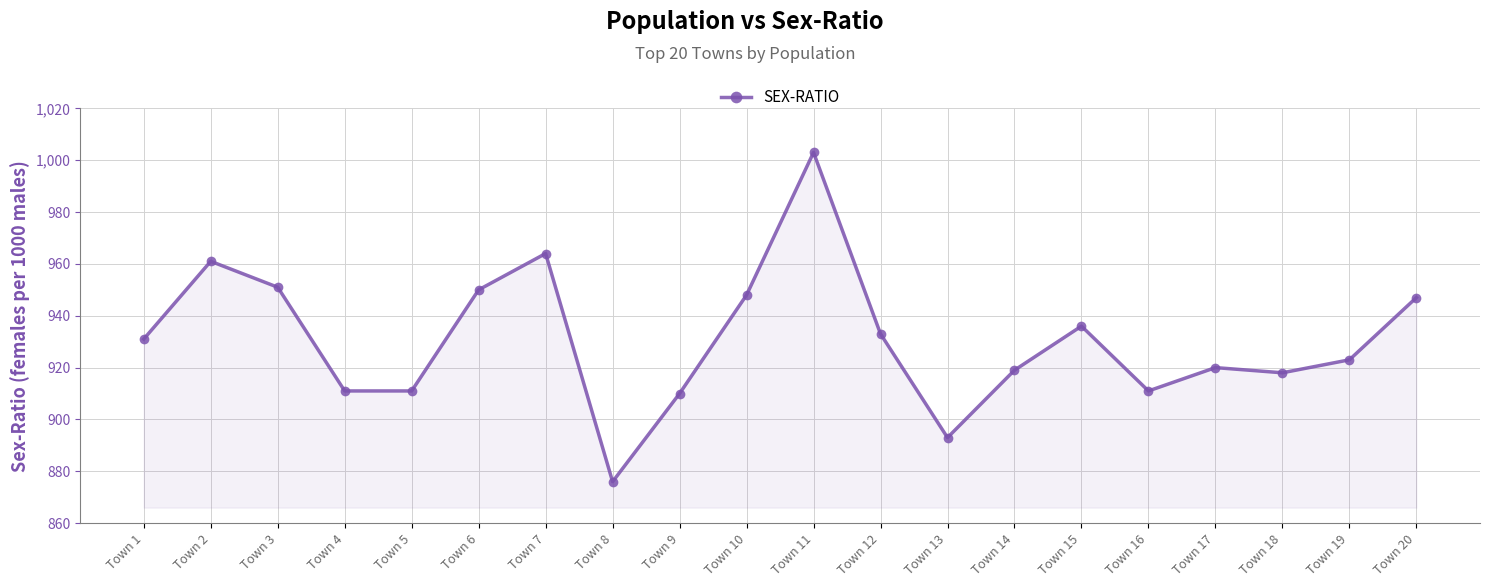

The chart shows a value of 911 at Town 16. True or false?

True